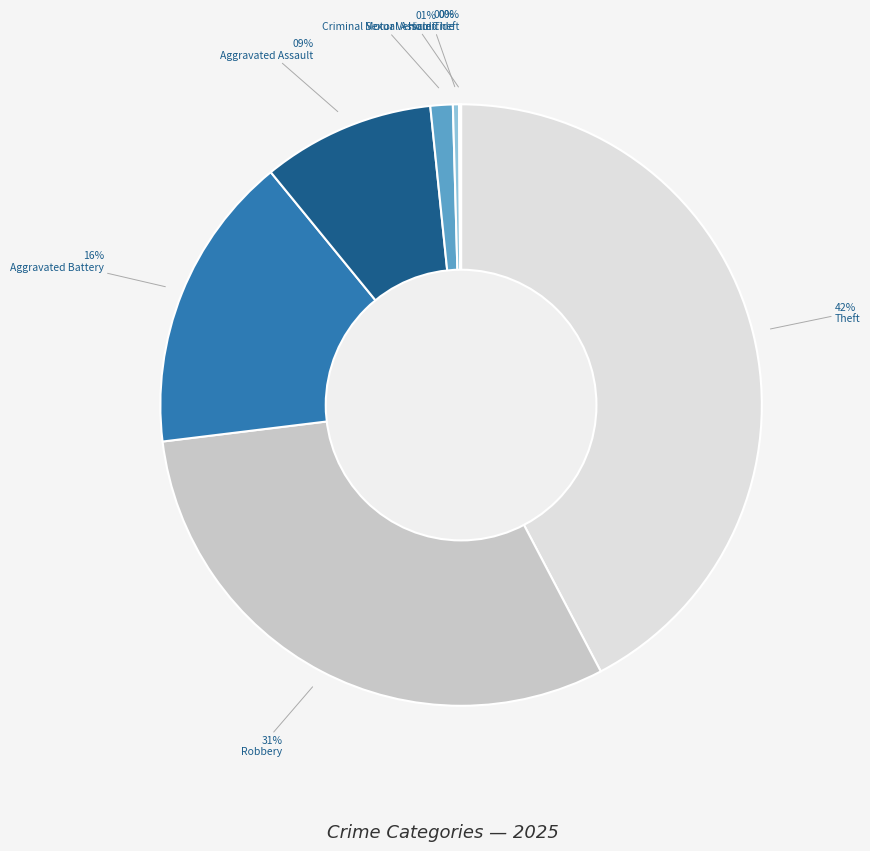

To the nearest percent, what is the difference between the largest and smallest slice percentages?

42%